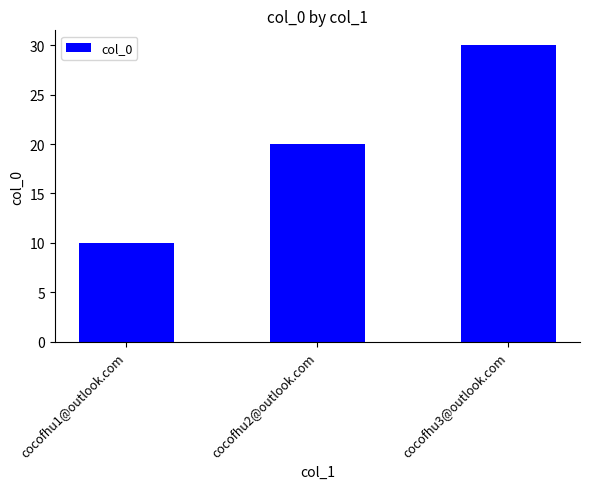

Reading left to right, list all the values displayed in this chart.

cocofhu1@outlook.com=10	cocofhu2@outlook.com=20	cocofhu3@outlook.com=30